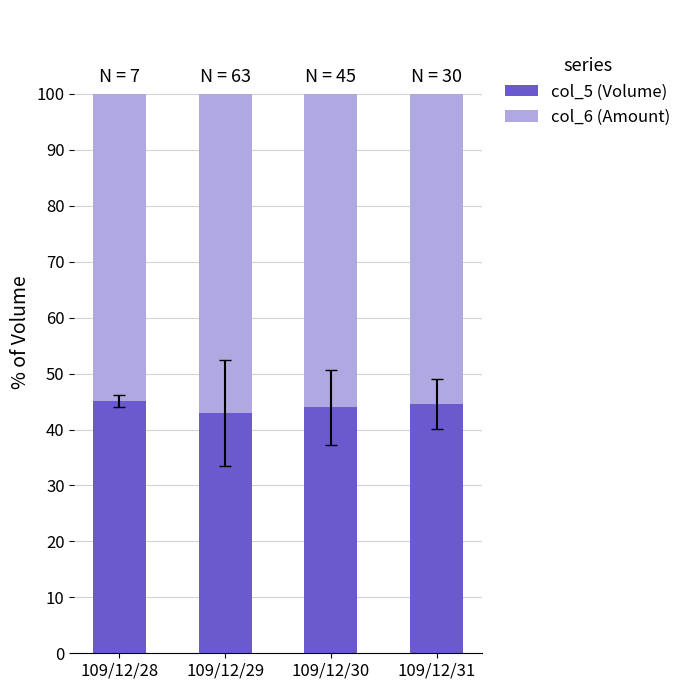

Is it true that col_5 (Volume) equals 45.0 at 109/12/28?

True